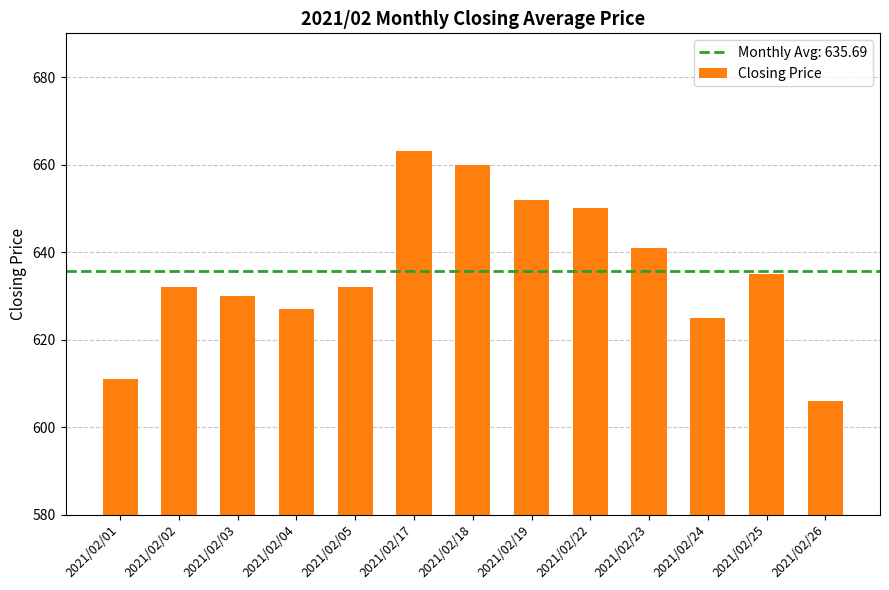

The chart shows a value of 641 at 2021/02/23. True or false?

True